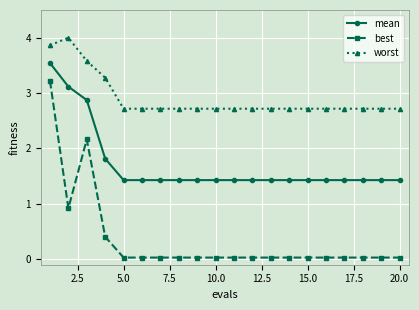

What is the difference between the maximum and minimum values in the best series?

3.2